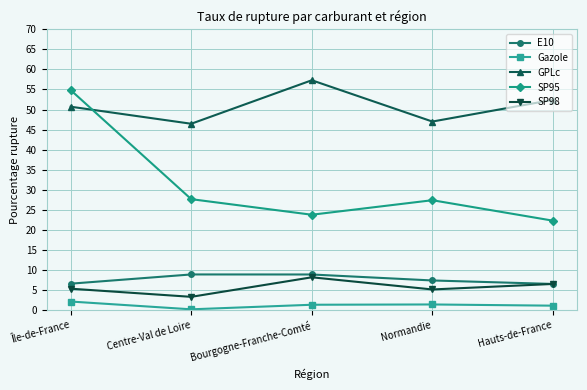

How many E10 values are between 6 and 8?

3